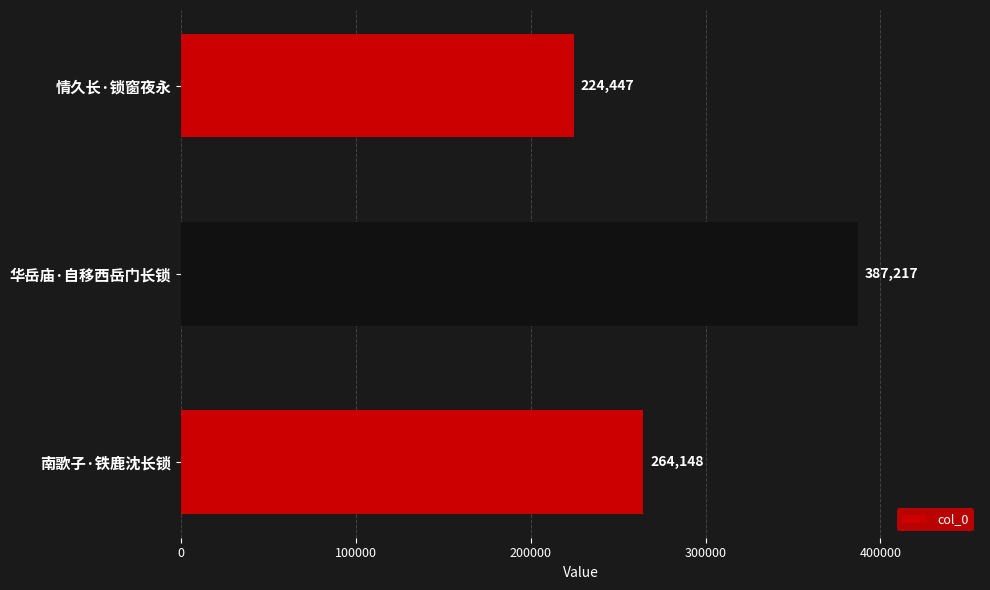

What is the change in value from 南歌子·铁鹿沈长锁 to 华岳庙·自移西岳门长锁?

+123069